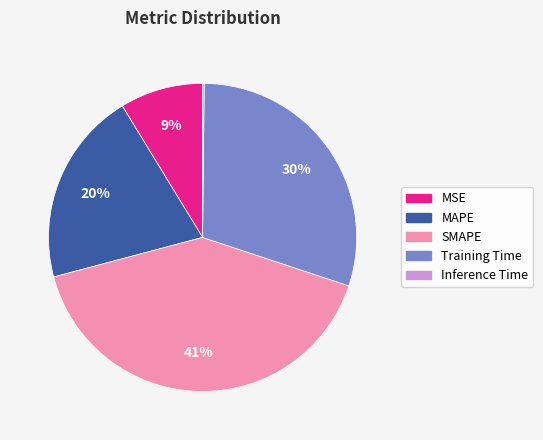

Is the sum of SMAPE and MSE greater than half?

No